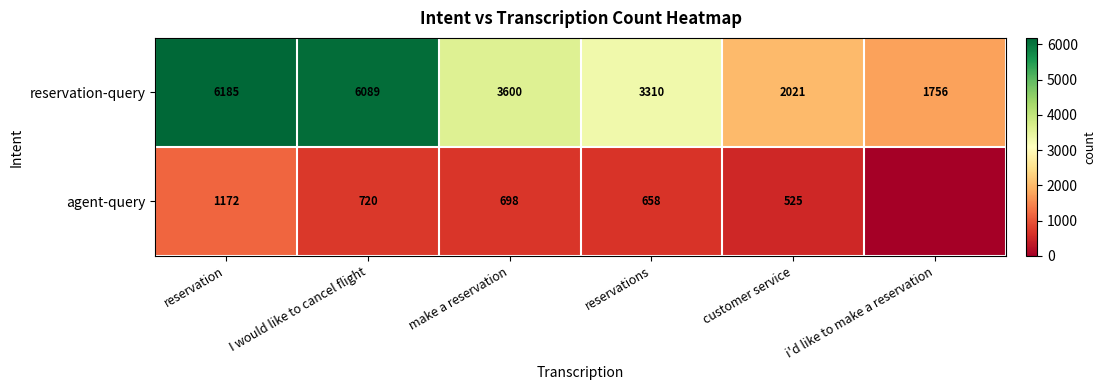

What is the difference between the maximum and minimum values in the reservation-query series?

4429